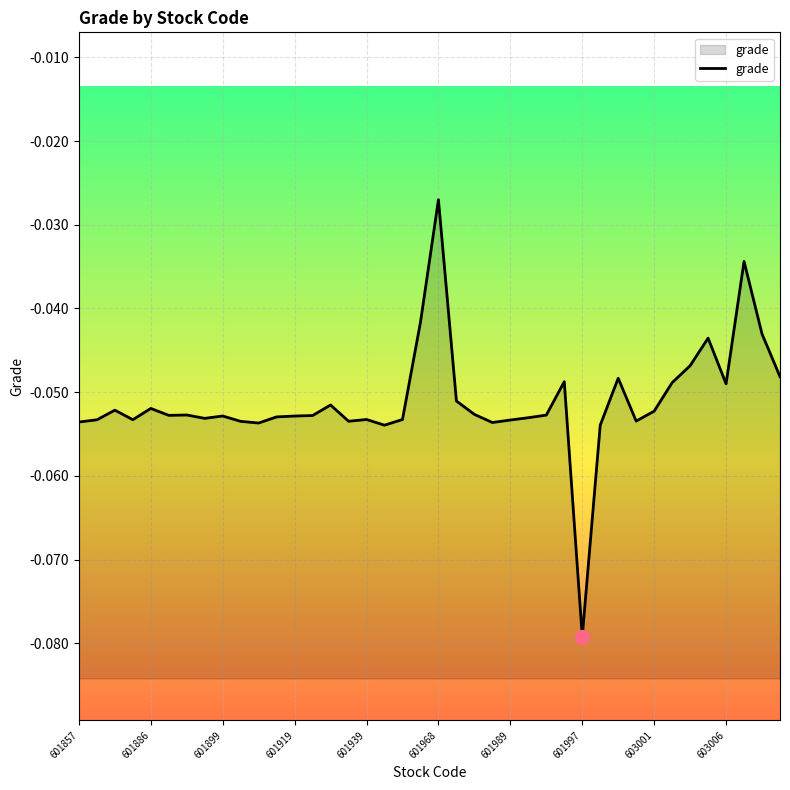

What is the average value?

-0.1